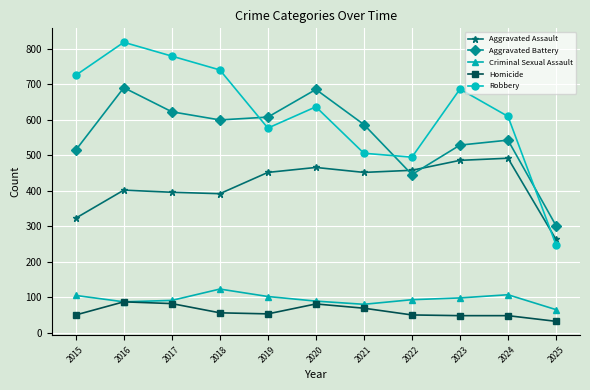

Rank the series by their maximum value, from lowest to highest.

Homicide, Criminal Sexual Assault, Aggravated Assault, Aggravated Battery, Robbery